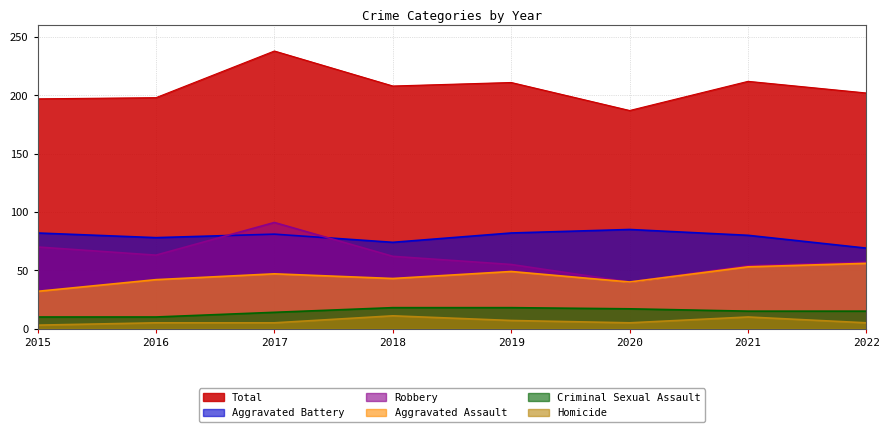

The value of Aggravated Battery at 2017 is 139. True or false?

False